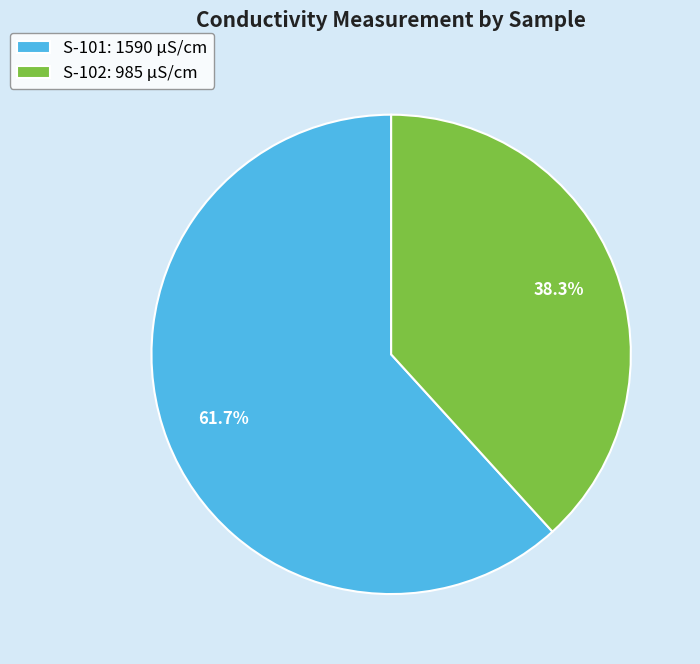

Rank the categories by value from lowest to highest.

S-102, S-101